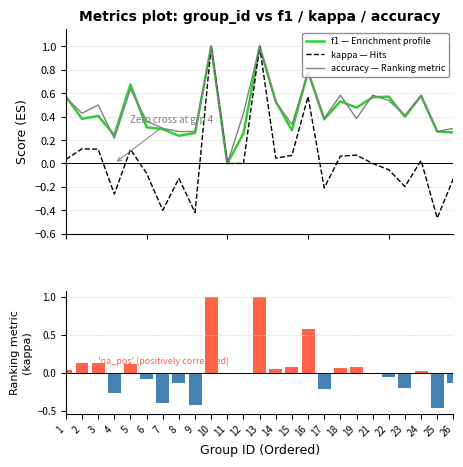

Which series has the largest range (max minus min)?

kappa